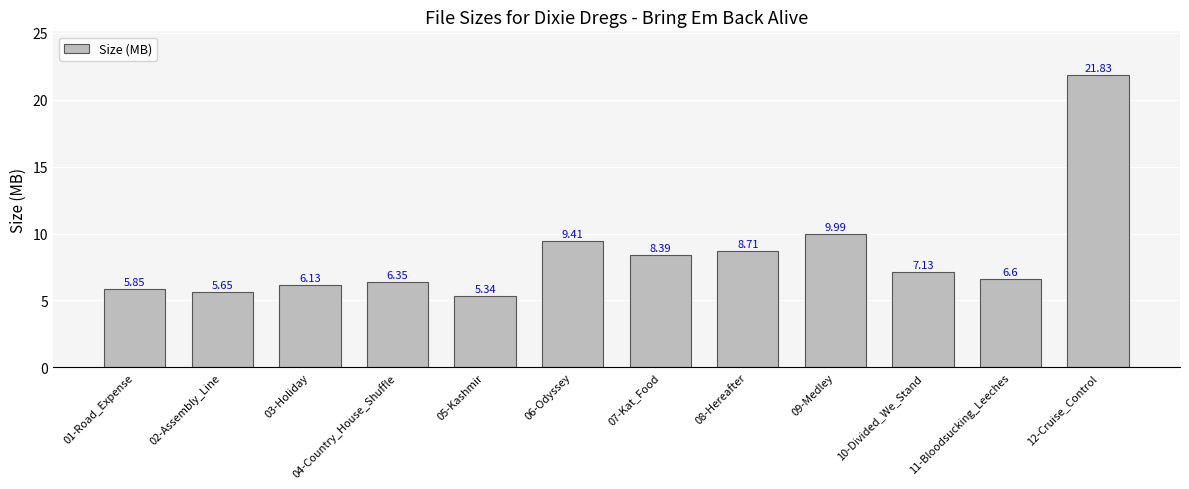

What is the average value?

8.4